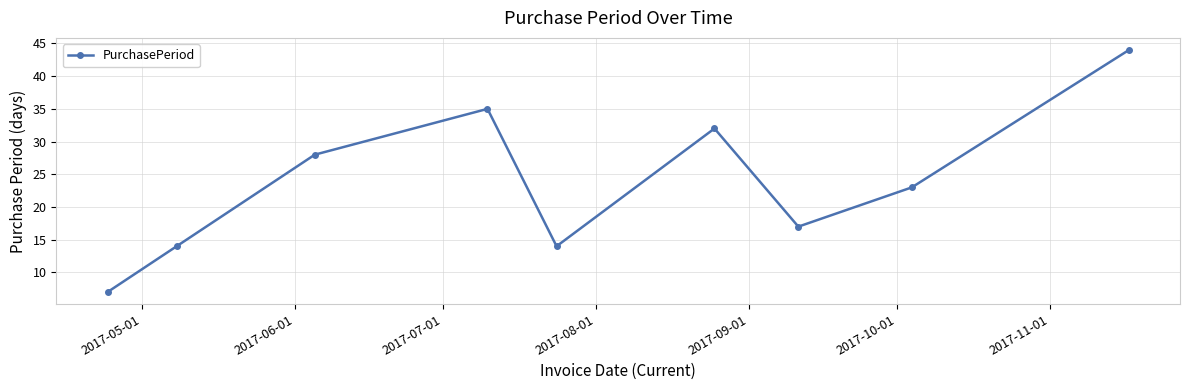

Does the chart display data point markers on the line(s)?

Yes